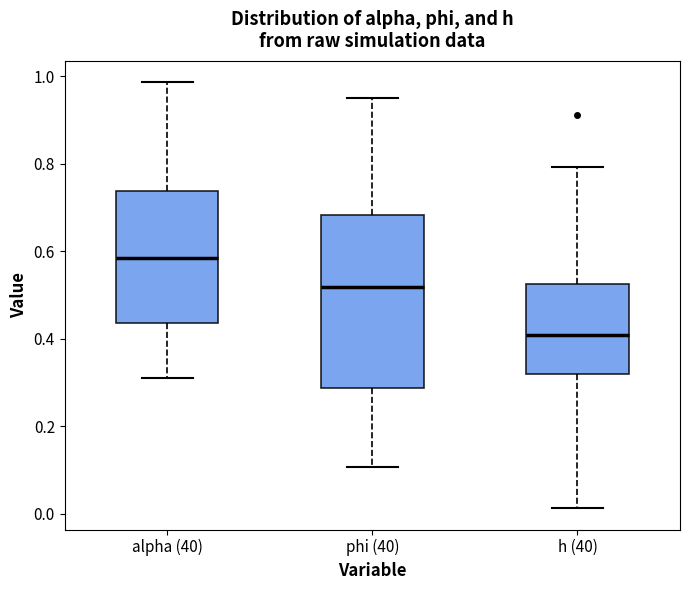

Comparing the boxes themselves (not the whiskers), which one is the tallest?

phi (40)